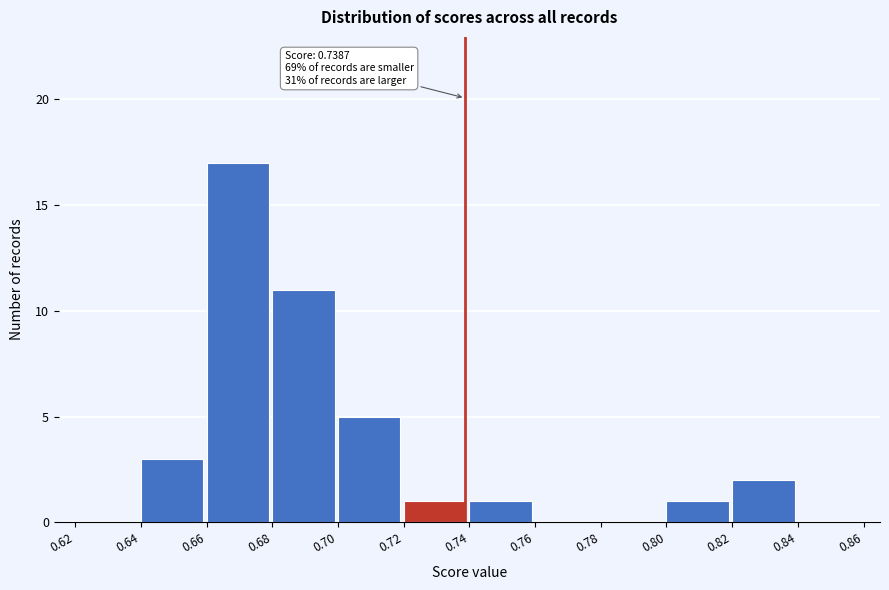

Over which range of the x-axis is the bar tallest?

0.66 to 0.68